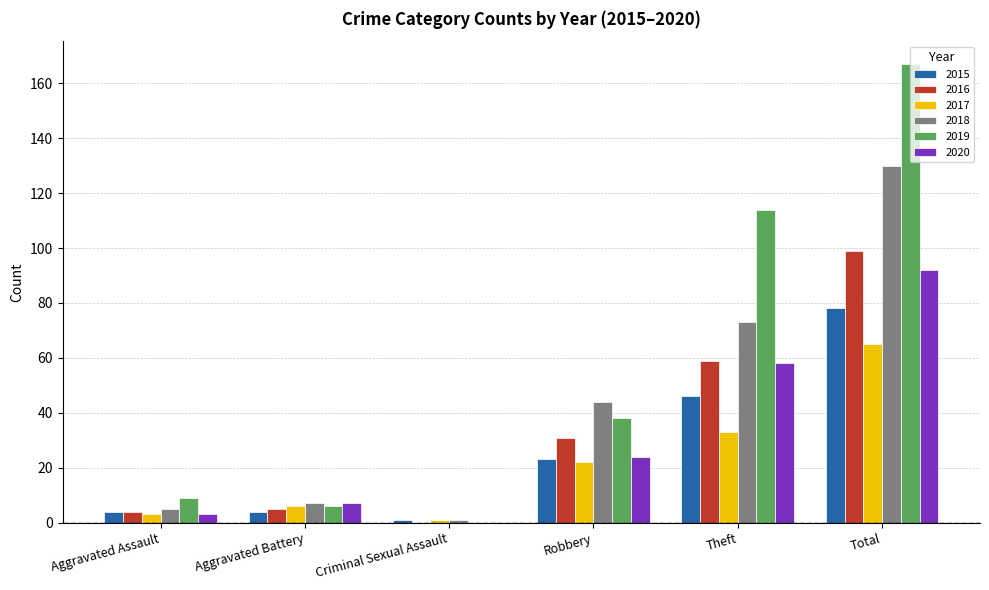

What is the difference between the 2017 values at Total and Robbery?

43